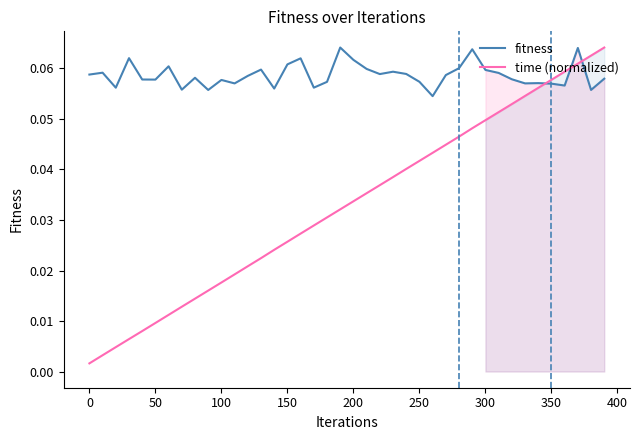

How many intersections are there between time (normalized) and fitness?

3